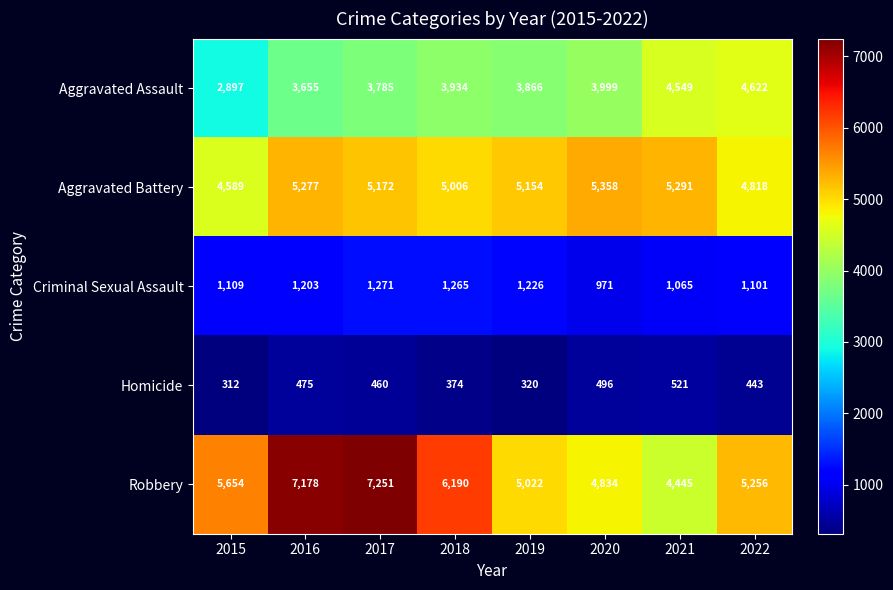

The Homicide series shows 316 at 2021. True or false?

False